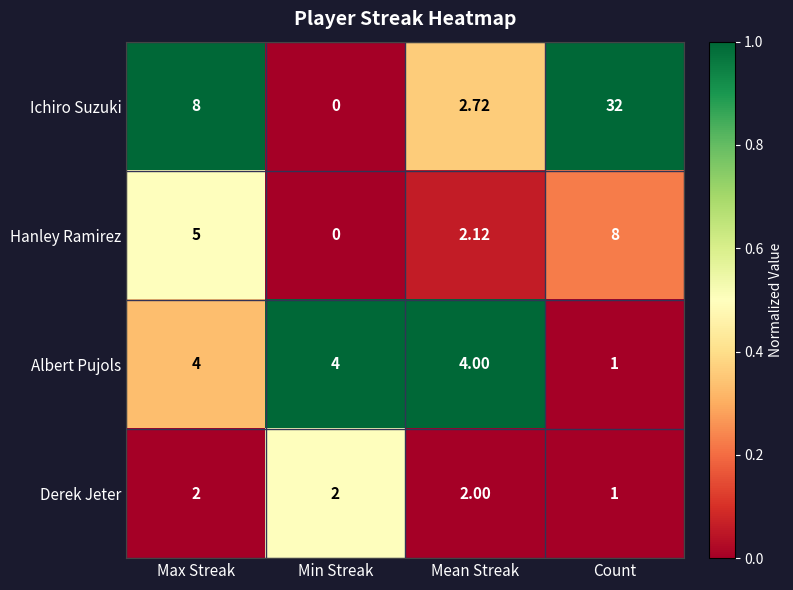

At which label is Albert Pujols closest to 2?

Count